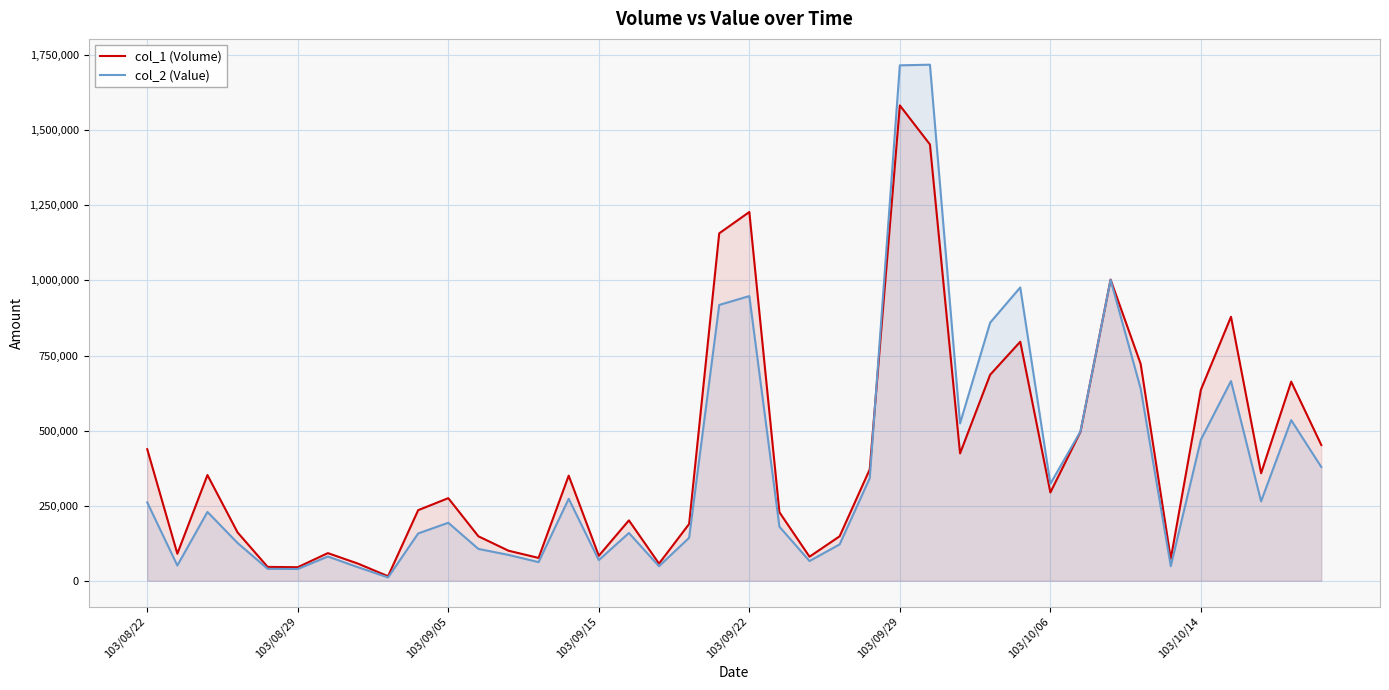

Which series has the largest total across all categories?

col_1 (Volume)